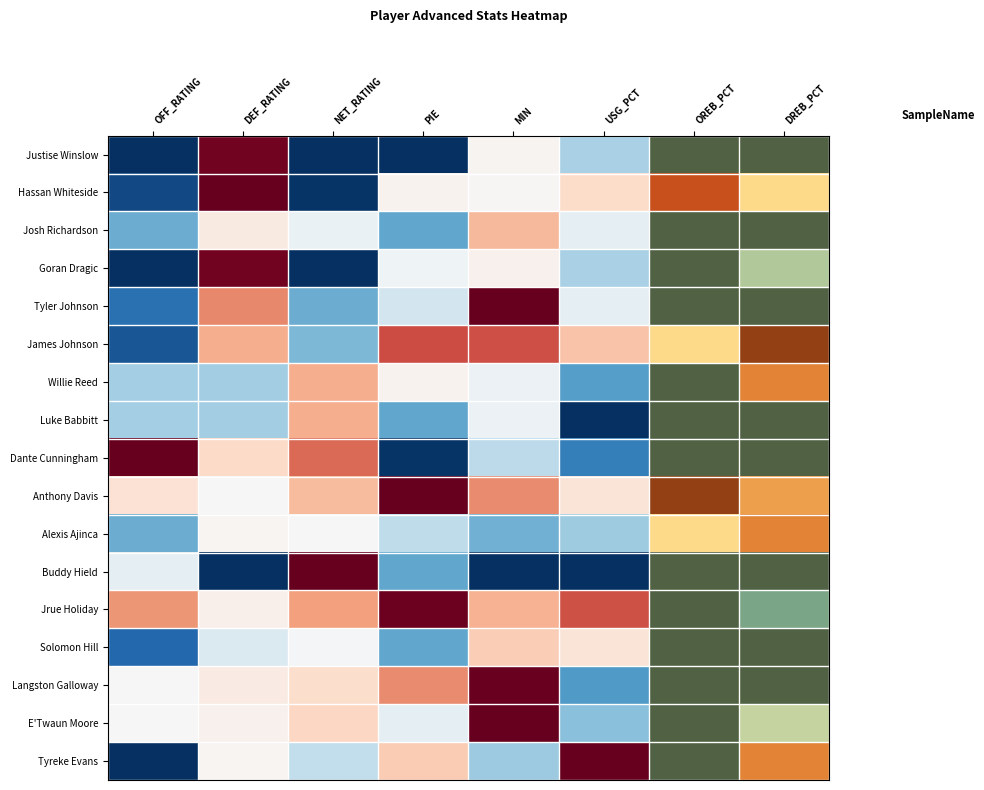

Reading left to right, transcribe all the data shown in this chart.

Justise Winslow: OFF_RATING=0.0	DEF_RATING=1.0	NET_RATING=0.0	PIE=0.0	MIN=0.5	USG_PCT=0.3	OREB_PCT=0.0	DREB_PCT=0.0
Hassan Whiteside: OFF_RATING=0.1	DEF_RATING=1.0	NET_RATING=0.0	PIE=0.5	MIN=0.5	USG_PCT=0.6	OREB_PCT=0.9	DREB_PCT=0.6
Josh Richardson: OFF_RATING=0.3	DEF_RATING=0.5	NET_RATING=0.5	PIE=0.2	MIN=0.7	USG_PCT=0.5	OREB_PCT=0.0	DREB_PCT=0.0
Goran Dragic: OFF_RATING=0.0	DEF_RATING=1.0	NET_RATING=0.0	PIE=0.5	MIN=0.5	USG_PCT=0.3	OREB_PCT=0.0	DREB_PCT=0.3
Tyler Johnson: OFF_RATING=0.1	DEF_RATING=0.7	NET_RATING=0.3	PIE=0.4	MIN=1.0	USG_PCT=0.5	OREB_PCT=0.0	DREB_PCT=0.0
James Johnson: OFF_RATING=0.1	DEF_RATING=0.7	NET_RATING=0.3	PIE=0.8	MIN=0.8	USG_PCT=0.6	OREB_PCT=0.6	DREB_PCT=1.0
Willie Reed: OFF_RATING=0.3	DEF_RATING=0.3	NET_RATING=0.7	PIE=0.5	MIN=0.5	USG_PCT=0.2	OREB_PCT=0.0	DREB_PCT=0.8
Luke Babbitt: OFF_RATING=0.3	DEF_RATING=0.3	NET_RATING=0.7	PIE=0.2	MIN=0.5	USG_PCT=0.0	OREB_PCT=0.0	DREB_PCT=0.0
Dante Cunningham: OFF_RATING=1.0	DEF_RATING=0.6	NET_RATING=0.8	PIE=0.0	MIN=0.4	USG_PCT=0.2	OREB_PCT=0.0	DREB_PCT=0.0
Anthony Davis: OFF_RATING=0.6	DEF_RATING=0.5	NET_RATING=0.7	PIE=1.0	MIN=0.7	USG_PCT=0.6	OREB_PCT=1.0	DREB_PCT=0.7
Alexis Ajinca: OFF_RATING=0.3	DEF_RATING=0.5	NET_RATING=0.5	PIE=0.4	MIN=0.3	USG_PCT=0.3	OREB_PCT=0.6	DREB_PCT=0.8
Buddy Hield: OFF_RATING=0.5	DEF_RATING=0.0	NET_RATING=1.0	PIE=0.2	MIN=0.0	USG_PCT=0.0	OREB_PCT=0.0	DREB_PCT=0.0
Jrue Holiday: OFF_RATING=0.7	DEF_RATING=0.5	NET_RATING=0.7	PIE=1.0	MIN=0.7	USG_PCT=0.8	OREB_PCT=0.0	DREB_PCT=0.2
Solomon Hill: OFF_RATING=0.1	DEF_RATING=0.4	NET_RATING=0.5	PIE=0.2	MIN=0.6	USG_PCT=0.6	OREB_PCT=0.0	DREB_PCT=0.0
Langston Galloway: OFF_RATING=0.5	DEF_RATING=0.5	NET_RATING=0.6	PIE=0.7	MIN=1.0	USG_PCT=0.2	OREB_PCT=0.0	DREB_PCT=0.0
E'Twaun Moore: OFF_RATING=0.5	DEF_RATING=0.5	NET_RATING=0.6	PIE=0.5	MIN=1.0	USG_PCT=0.3	OREB_PCT=0.0	DREB_PCT=0.3
Tyreke Evans: OFF_RATING=0.0	DEF_RATING=0.5	NET_RATING=0.4	PIE=0.6	MIN=0.3	USG_PCT=1.0	OREB_PCT=0.0	DREB_PCT=0.8